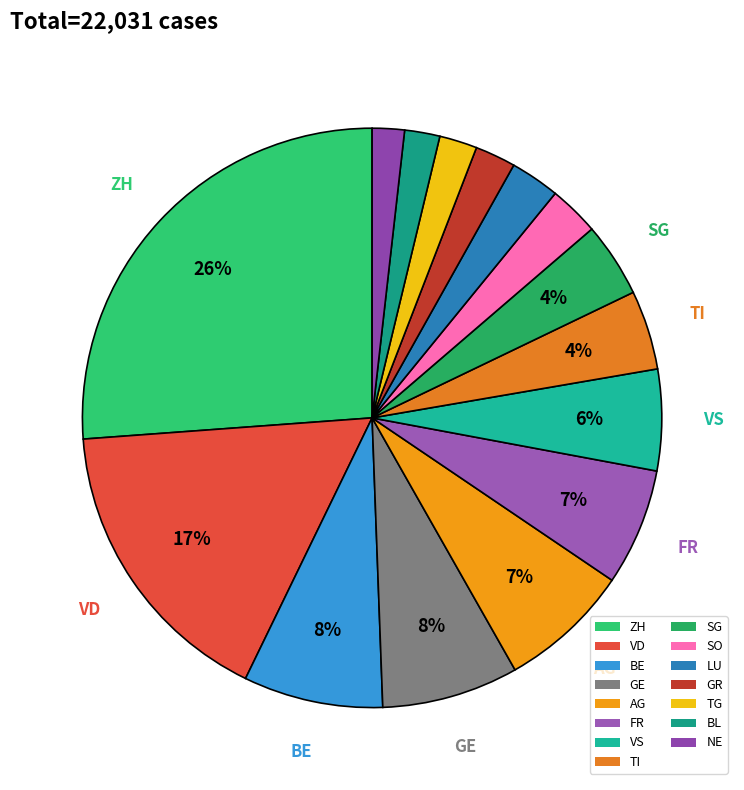

Count the number of slices in the pie.

15